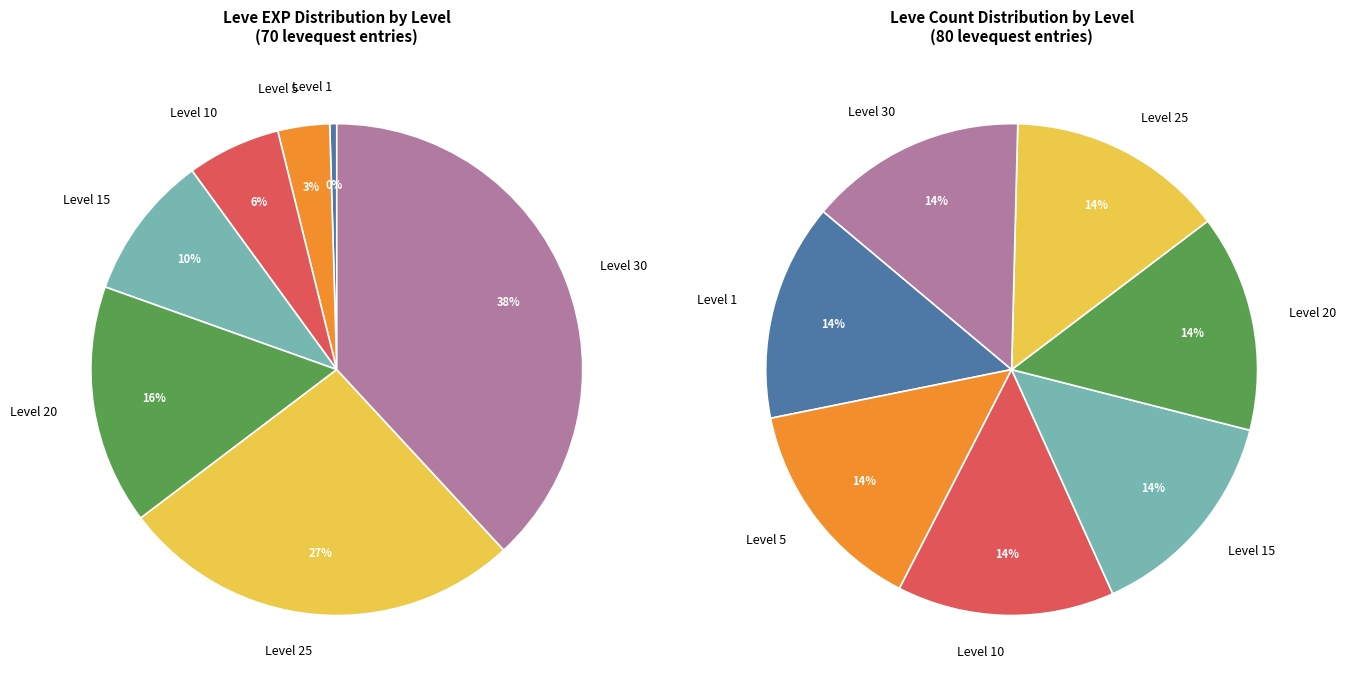

Is Level 1 the majority of the pie?

No